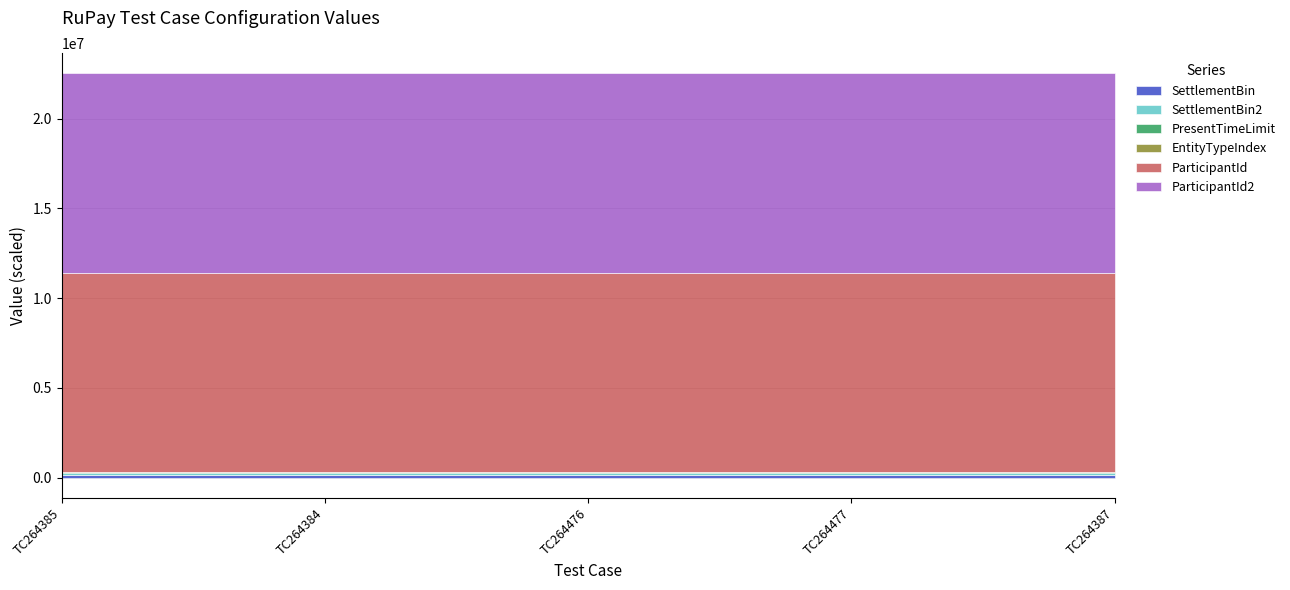

True or false: PresentTimeLimit and EntityTypeIndex cross at least once.

False